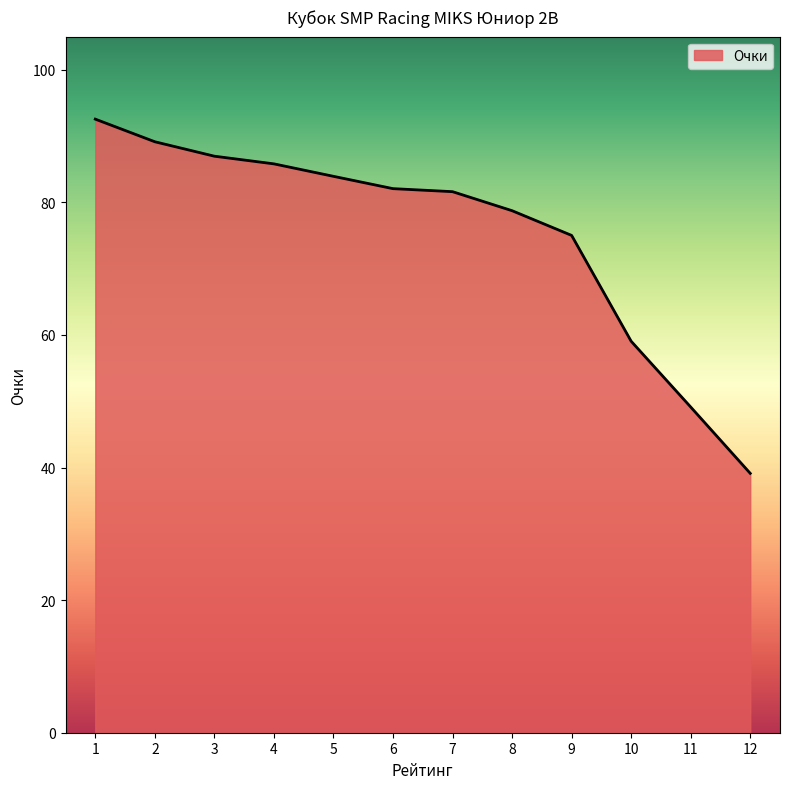

Reading left to right, transcribe all the data shown in this chart.

1=92.6	2=89.1	3=87.0	4=85.8	5=83.9	6=82.1	7=81.6	8=78.7	9=75.0	10=59.1	11=49.1	12=39.1